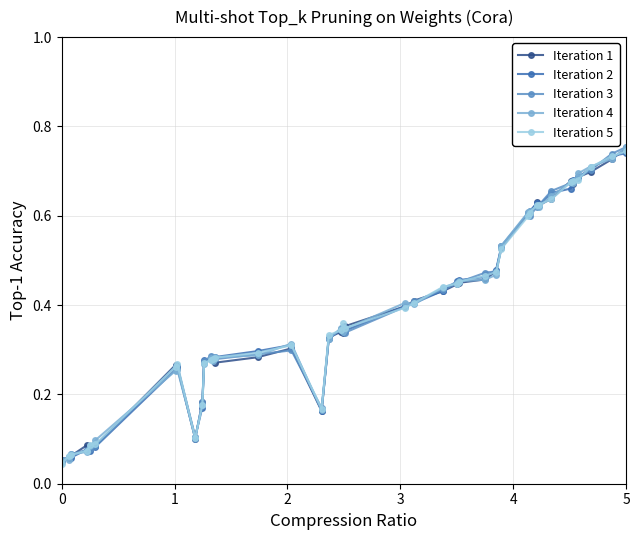

True or false: Iteration 1 has more than 2 interior local peaks.

True